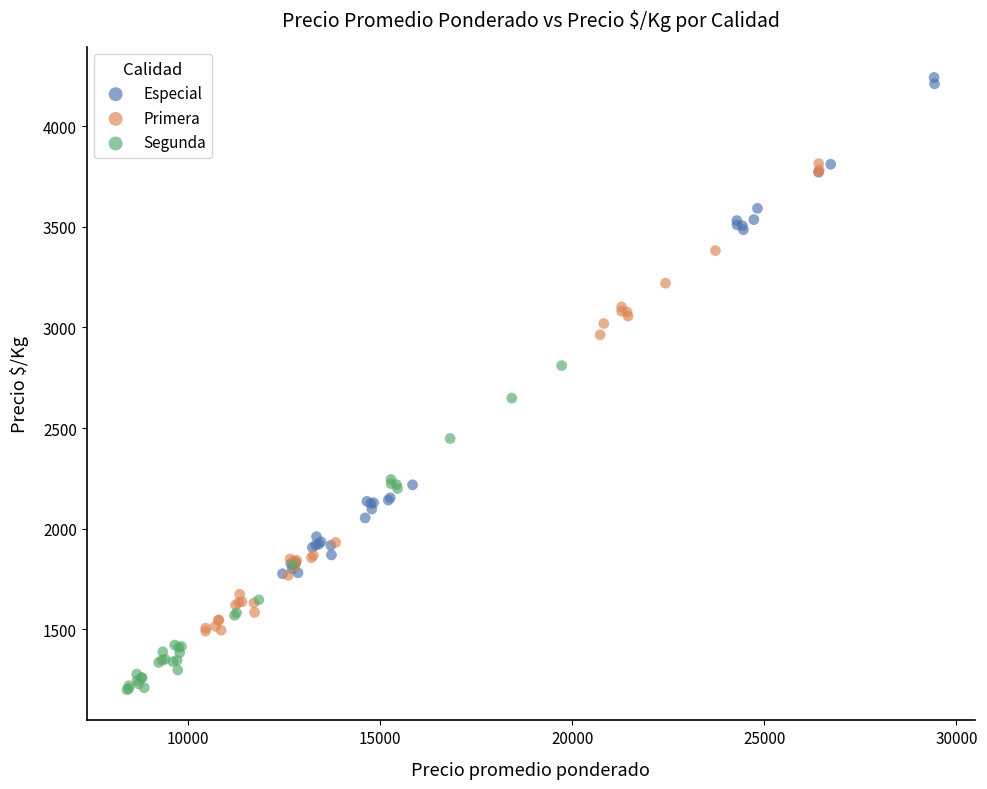

Which series has the largest Y range (max minus min)?

Especial